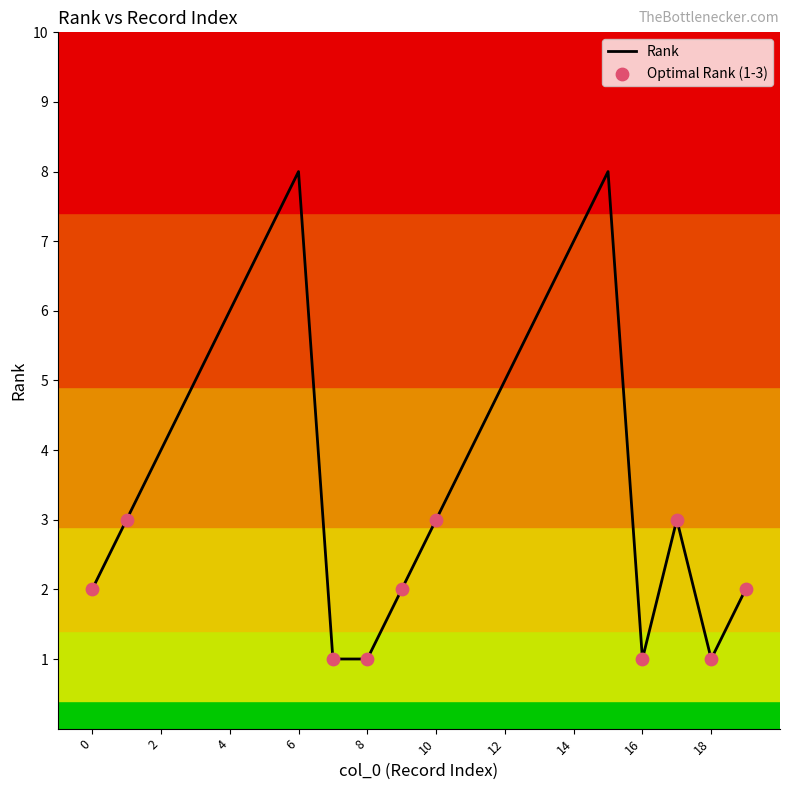

What is the maximum value shown in the chart?

8